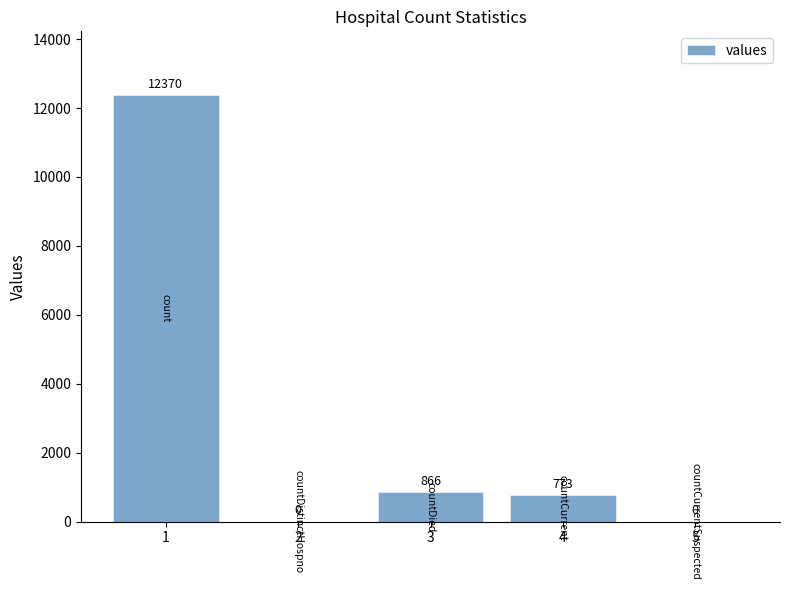

The value at 1 is 6082. True or false?

False